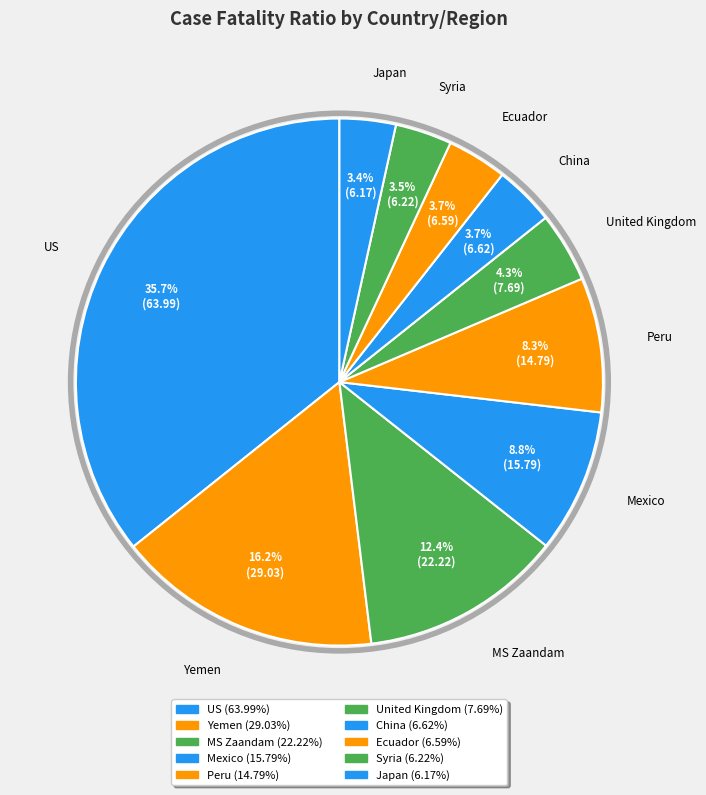

How many slices are in this pie chart?

10